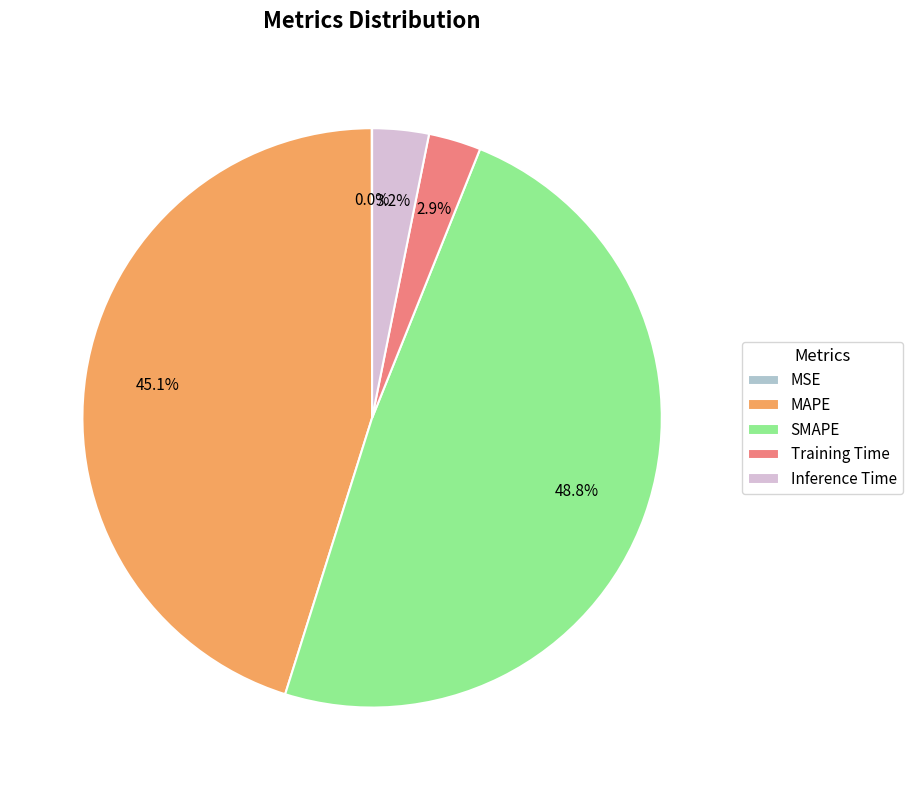

Between SMAPE and MAPE, which is larger?

SMAPE